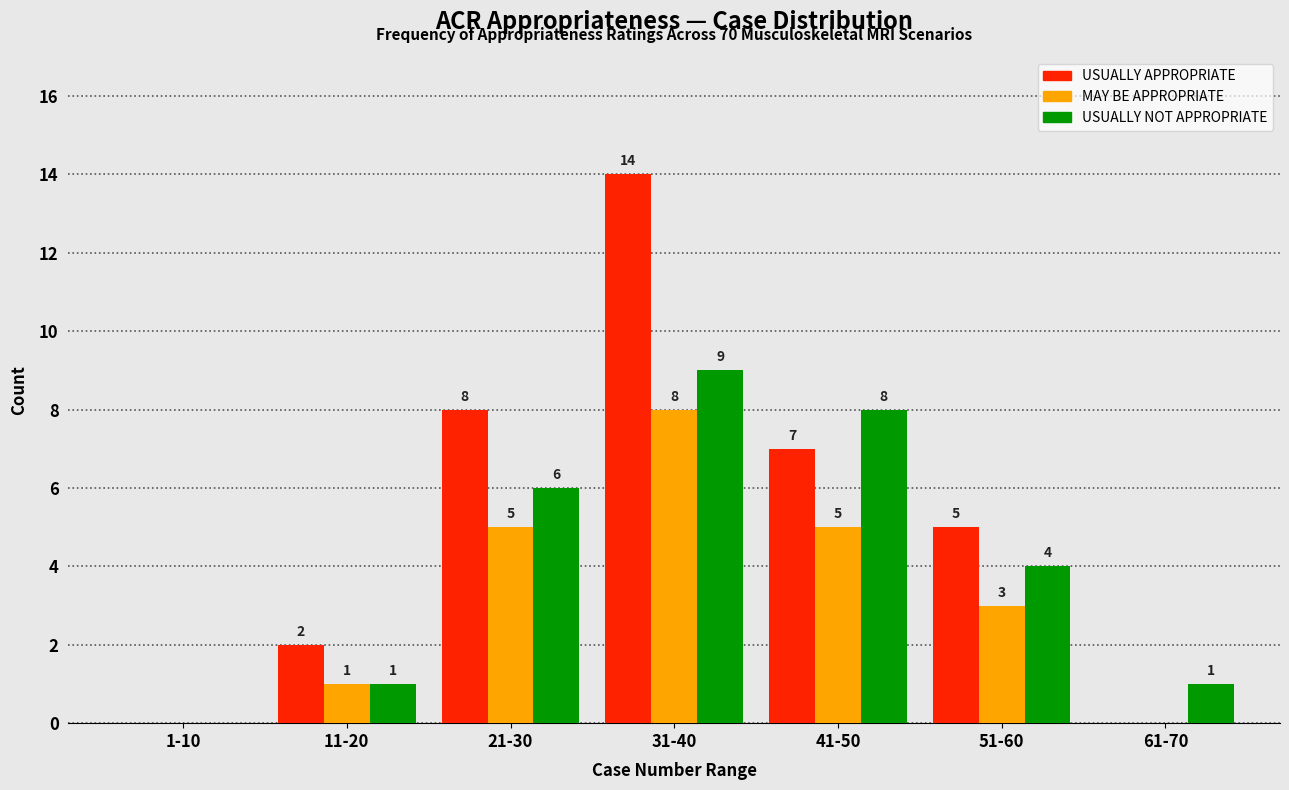

Reading left to right, what are all the values shown in this chart?

USUALLY APPROPRIATE: 1-10=0	11-20=2	21-30=8	31-40=14	41-50=7	51-60=5	61-70=0
MAY BE APPROPRIATE: 1-10=0	11-20=1	21-30=5	31-40=8	41-50=5	51-60=3	61-70=0
USUALLY NOT APPROPRIATE: 1-10=0	11-20=1	21-30=6	31-40=9	41-50=8	51-60=4	61-70=1